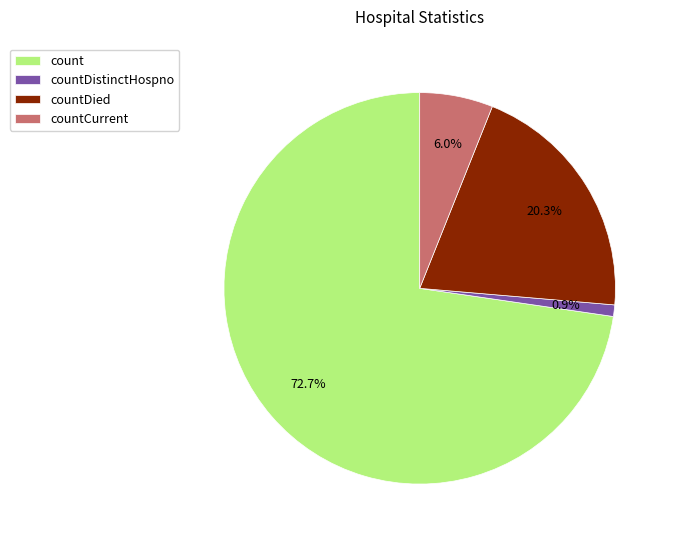

Is count the majority of the pie?

Yes